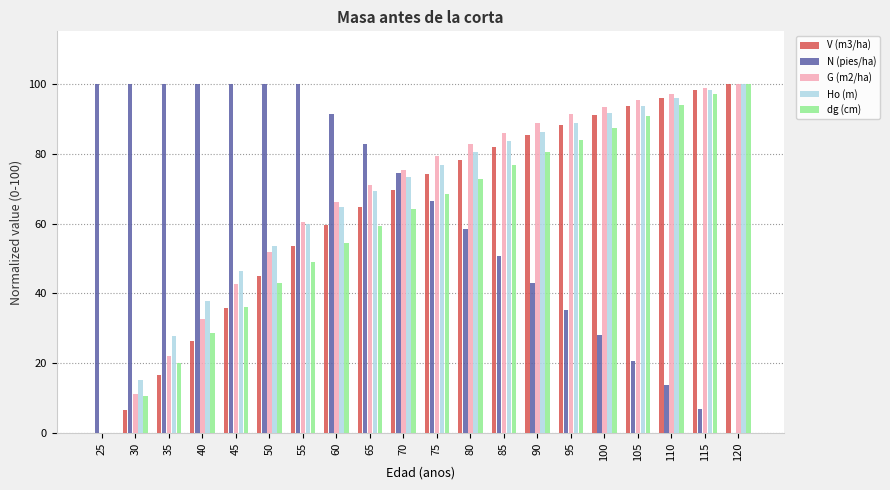

At which label is dg (cm) closest to 50?

55